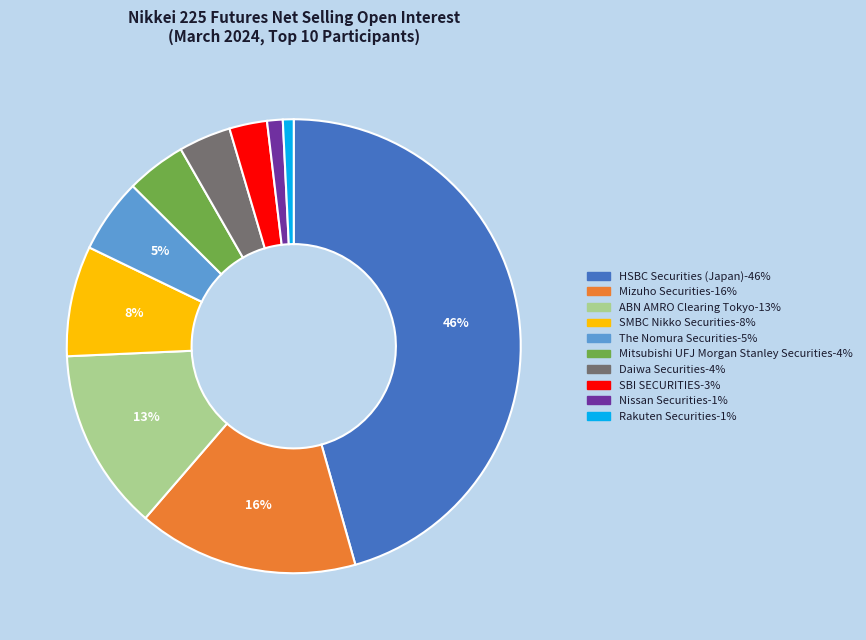

Do SBI SECURITIES and SMBC Nikko Securities together represent more than half of the pie?

No